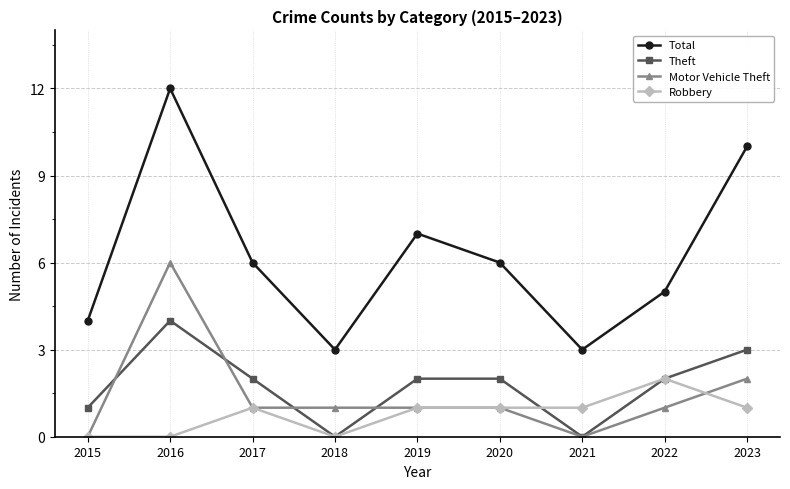

What is the maximum value shown in the chart?

12